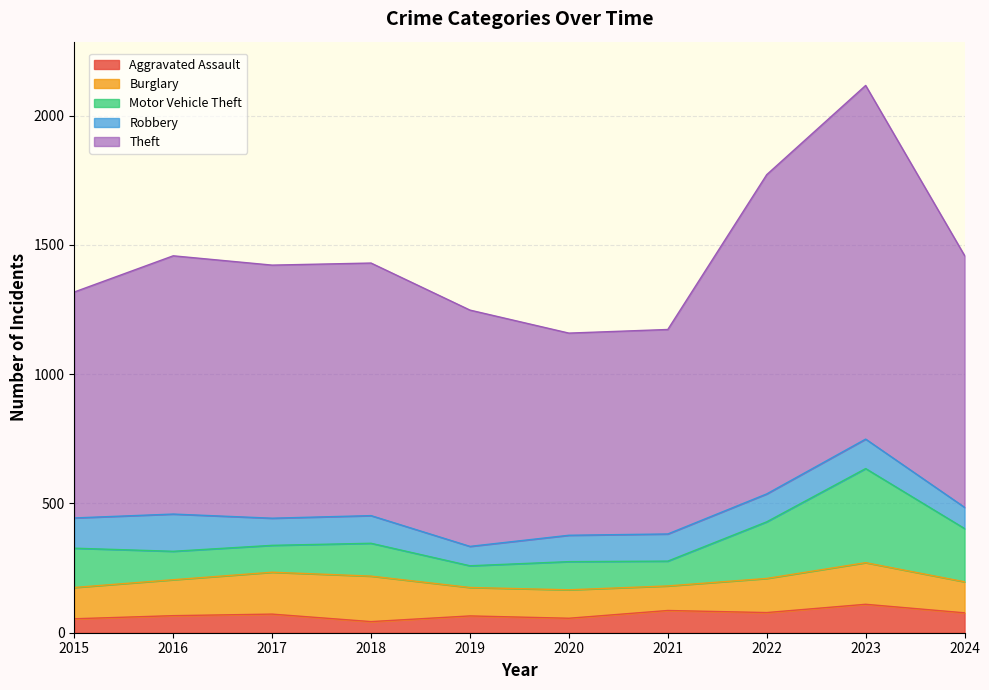

Reading left to right, list all the values displayed in this chart.

Aggravated Assault: 2015=54	2016=66	2017=72	2018=43	2019=65	2020=56	2021=86	2022=78	2023=110	2024=77
Burglary: 2015=121	2016=139	2017=162	2018=176	2019=110	2020=110	2021=95	2022=132	2023=161	2024=120
Motor Vehicle Theft: 2015=152	2016=110	2017=104	2018=127	2019=84	2020=109	2021=96	2022=219	2023=364	2024=206
Robbery: 2015=117	2016=144	2017=105	2018=107	2019=75	2020=102	2021=105	2022=108	2023=114	2024=82
Theft: 2015=874	2016=999	2017=979	2018=977	2019=914	2020=782	2021=791	2022=1235	2023=1368	2024=974